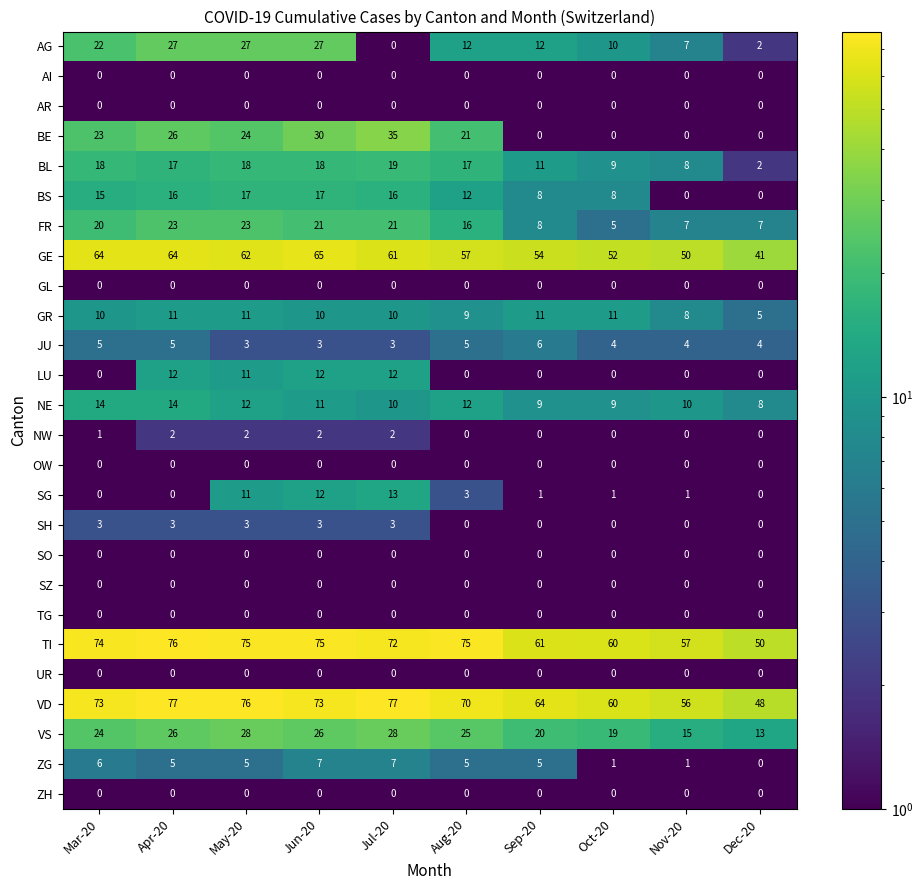

Which series changed the most between Sep-20 and Dec-20?

VD